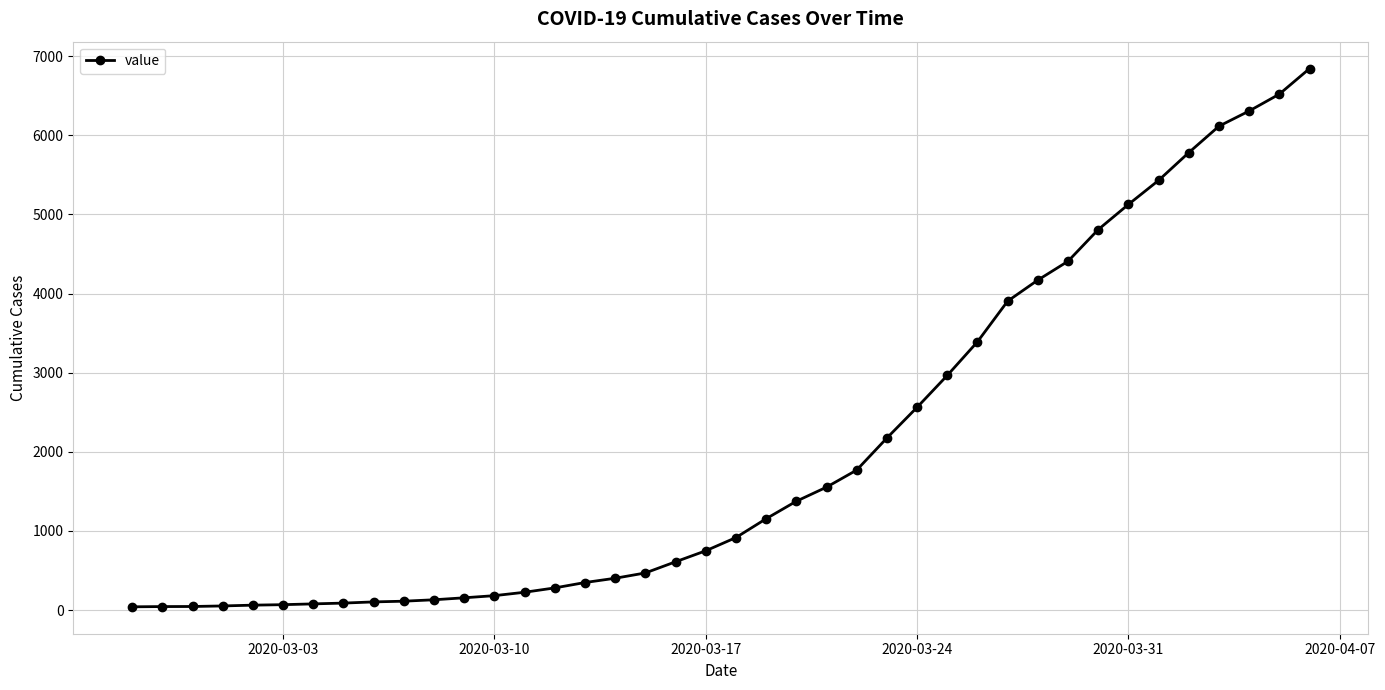

What is the greatest value displayed?

6843